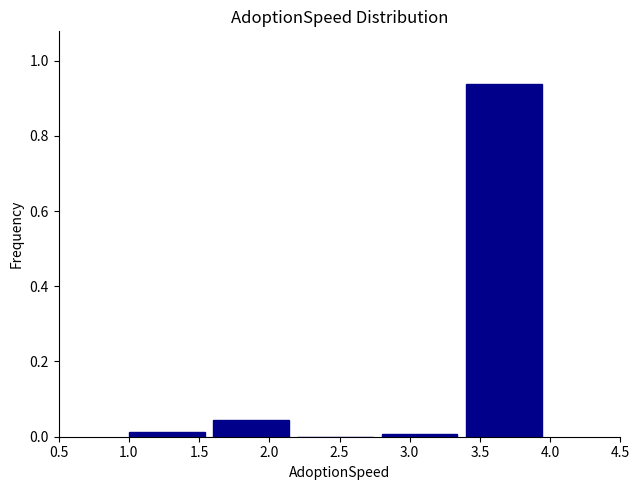

How tall is the bar that spans 3.4 to 4.0 on the x-axis? The values are not printed on the chart, so give them approximately, as read against the axis.

0.94